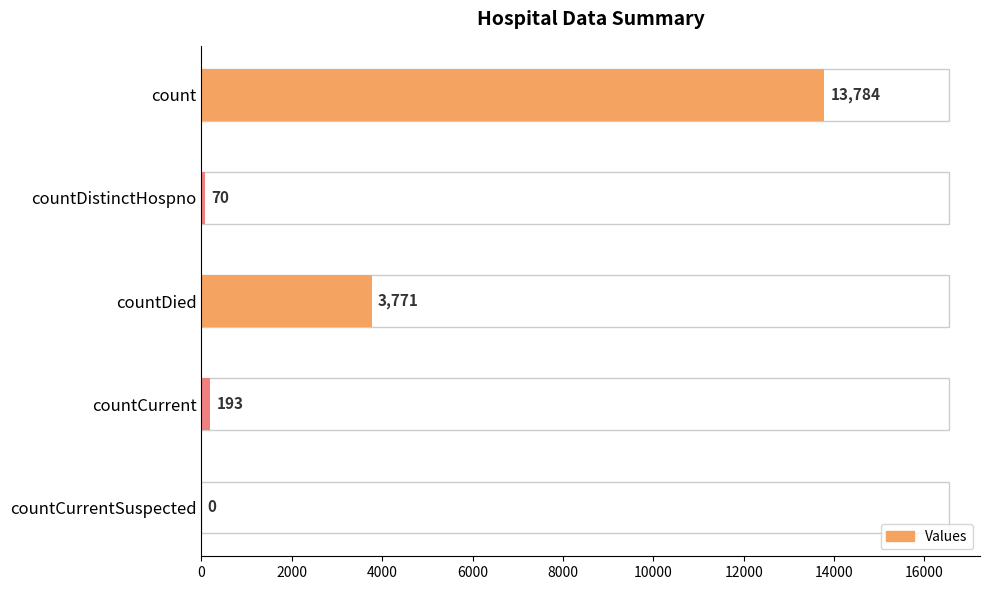

Count the number of categories in the chart.

5